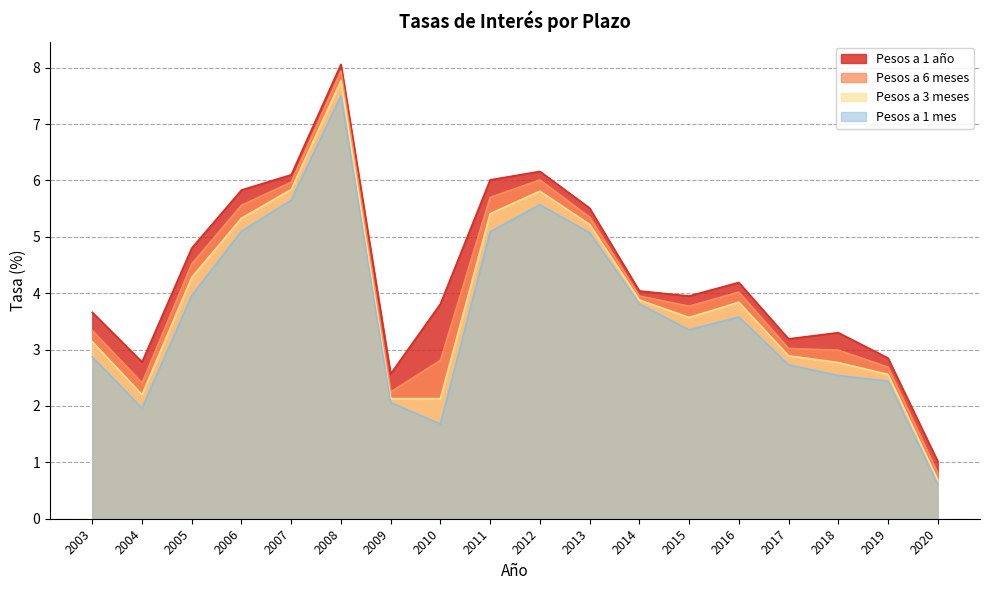

Where is Pesos a 1 mes nearest to the value 4?

2005